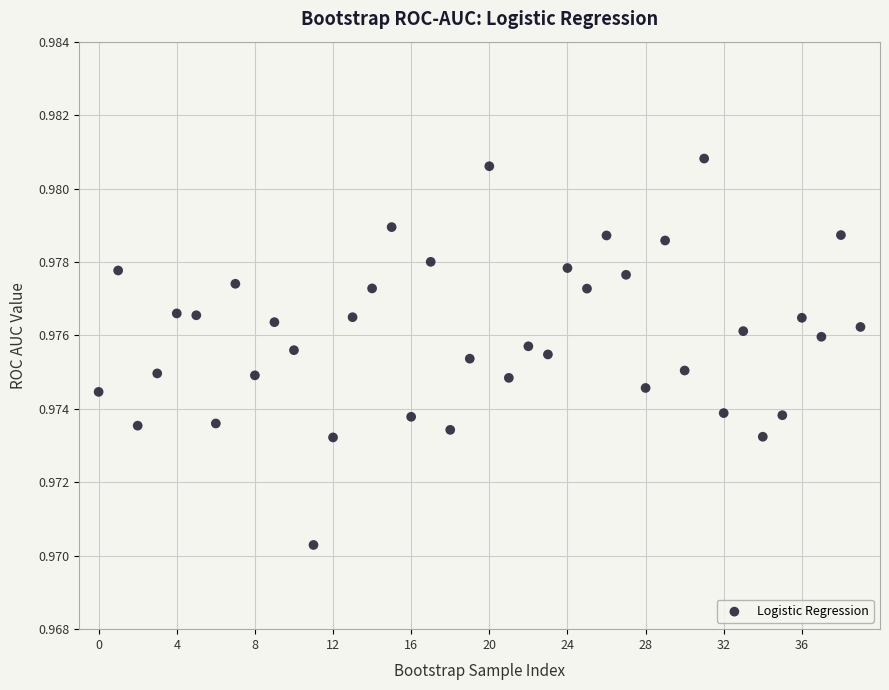

How many points are shown in the scatter plot?

40